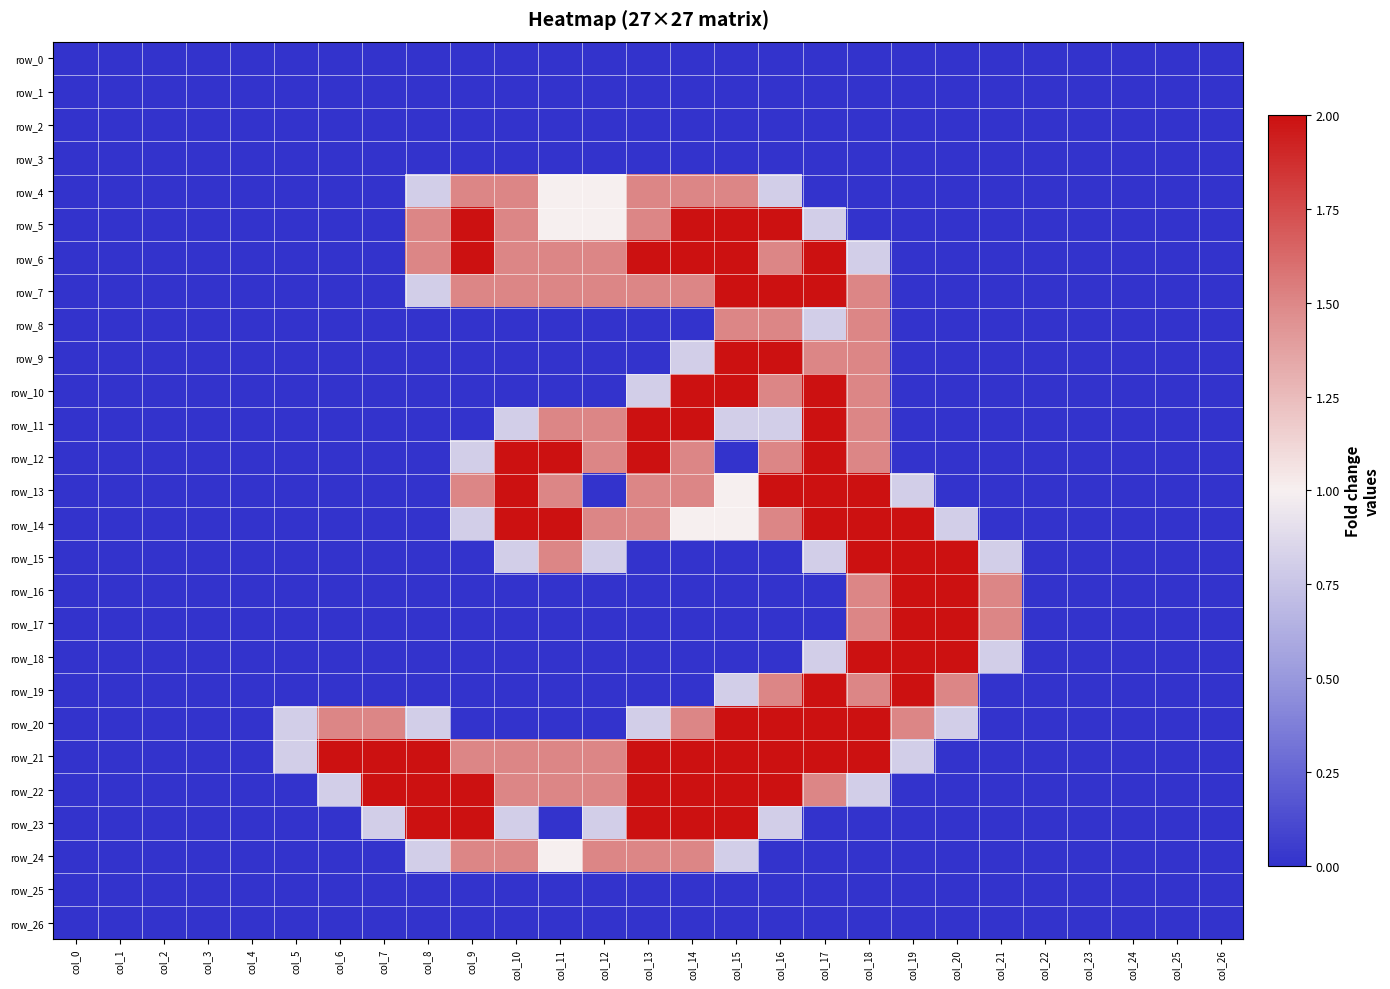

What is the difference between the second highest and second lowest values in the row_14 series?

2.0